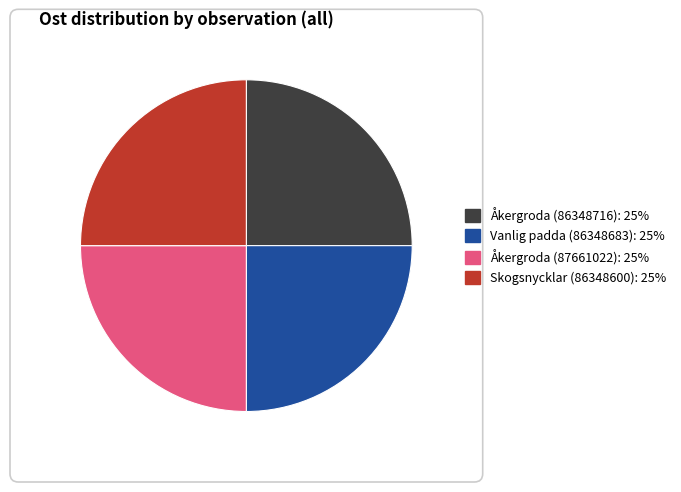

True or false: Åkergroda (87661022) accounts for 12% of the total.

False